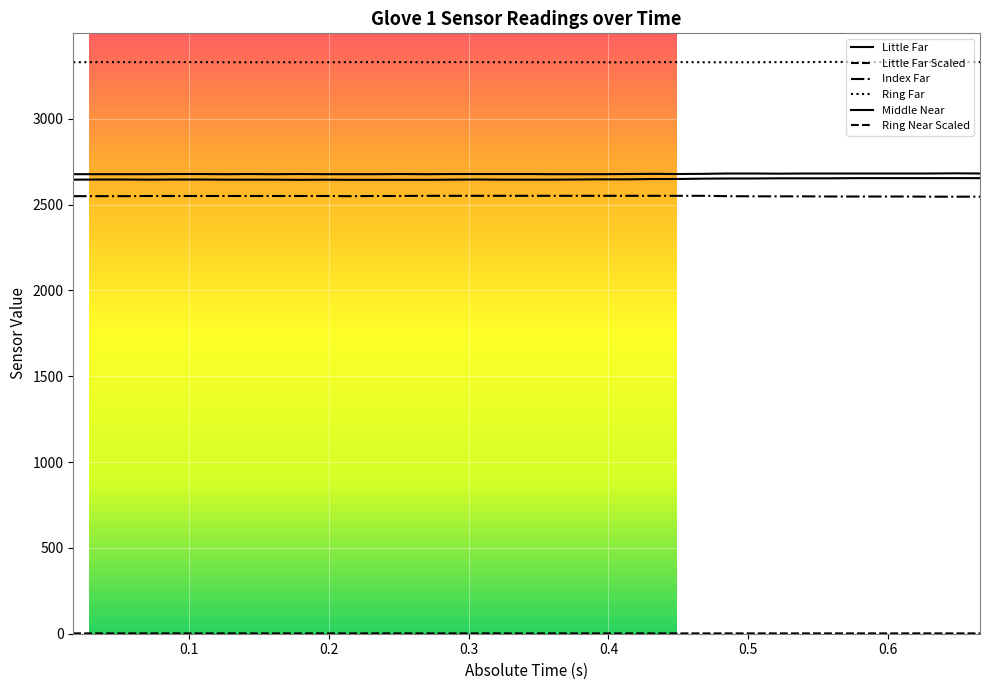

Does the chart display data point markers on the line(s)?

No